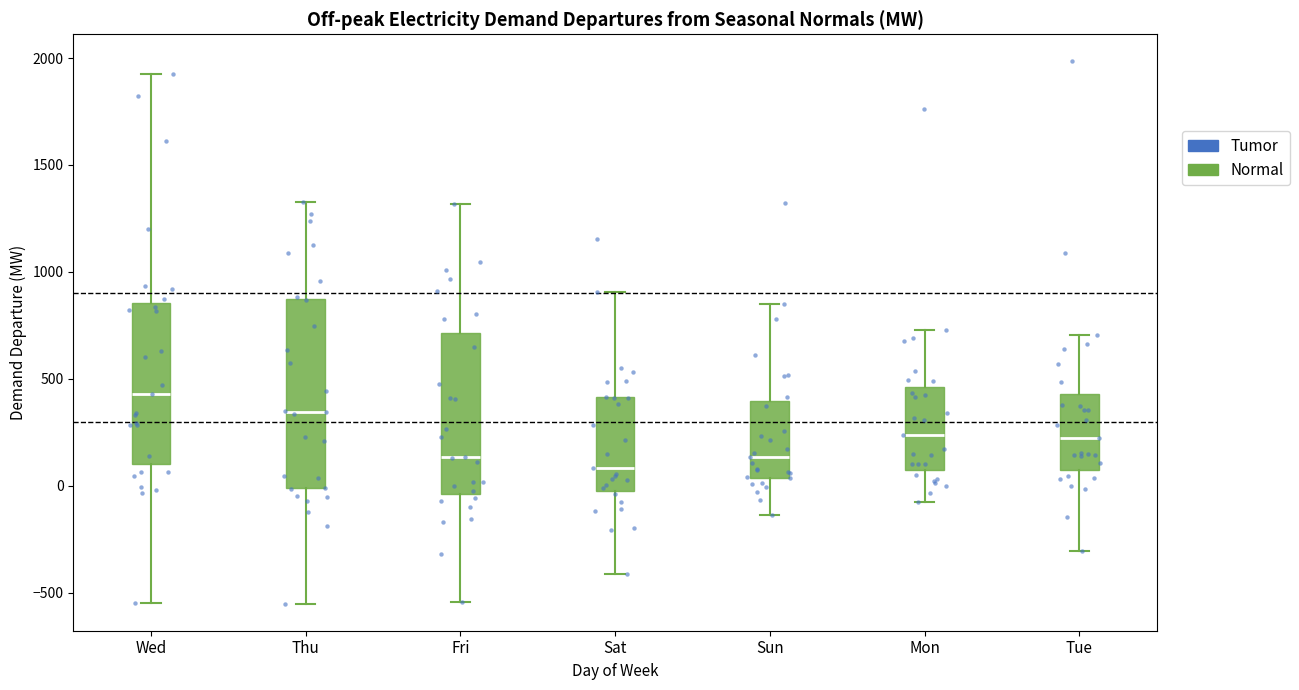

Reading left to right, read every box against the y-axis: the position of its median line, the range the box covers, and the ends of its whiskers. The values are not printed on the chart, so give them approximately, as read against the axis.

Wed: median 450, box 100 to 850, whiskers -550 to 1950
Thu: median 350, box 0 to 900, whiskers -550 to 1350
Fri: median 150, box -50 to 700, whiskers -550 to 1300
Sat: median 100, box -50 to 400, whiskers -400 to 900
Sun: median 150, box 50 to 400, whiskers -150 to 850
Mon: median 250, box 50 to 450, whiskers -50 to 750
Tue: median 200, box 50 to 450, whiskers -300 to 700